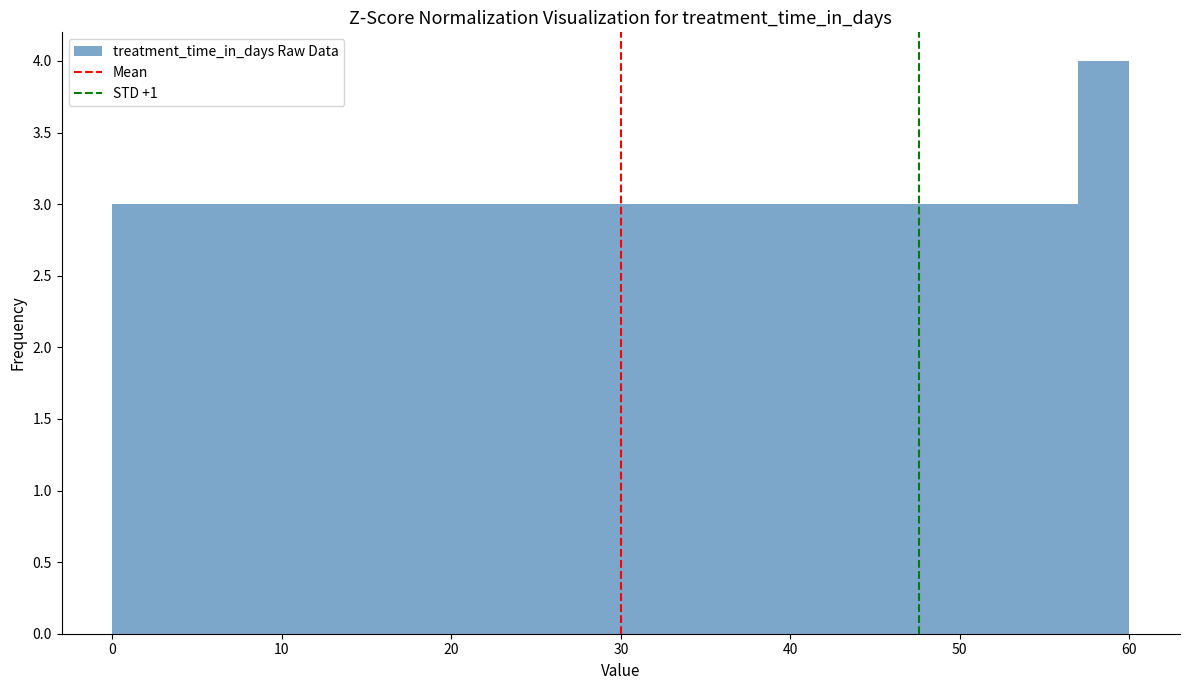

Read against the x-axis, roughly where is the centre of the tallest bar?

59